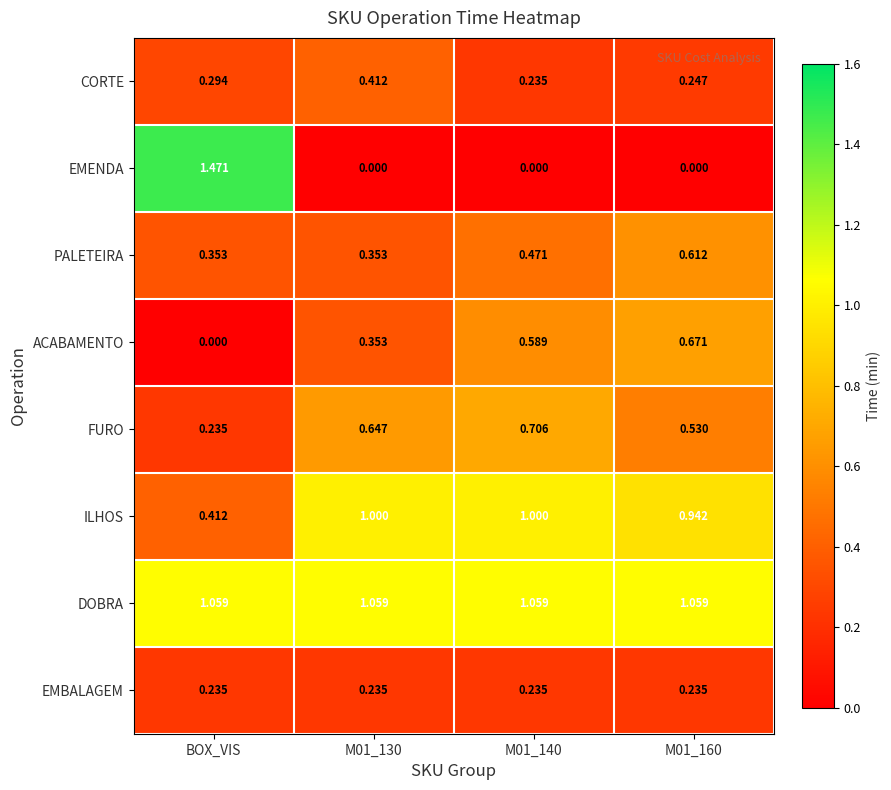

At which category does the chart reach its peak across all series?

BOX_VIS